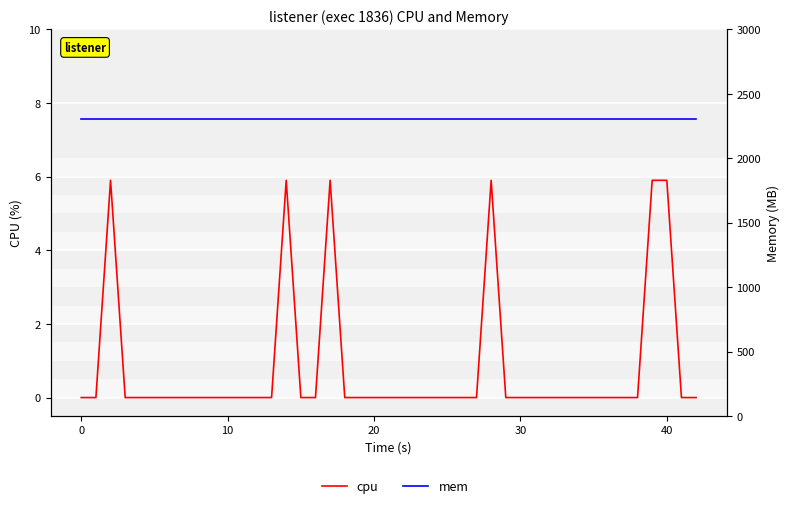

What is the greatest value displayed?

2308.0